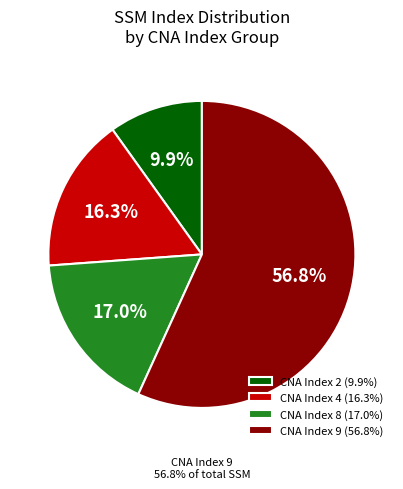

What is the smallest slice in the pie chart?

CNA Index 2 (9.9%)